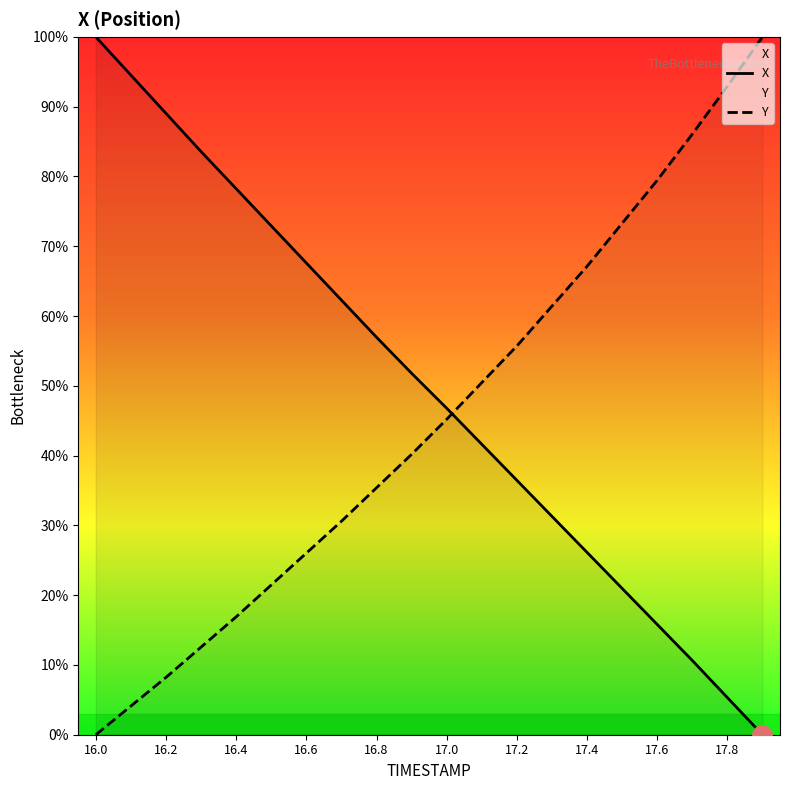

Which series has the largest total across all categories?

X